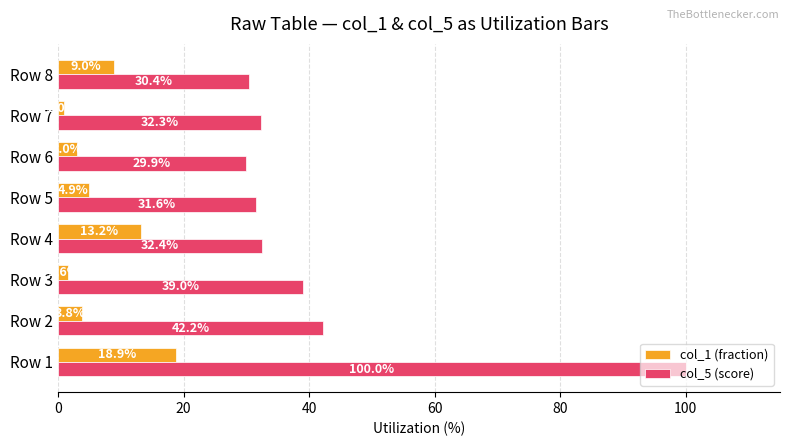

What are all the series names shown in the legend?

col_1 (fraction), col_5 (score)